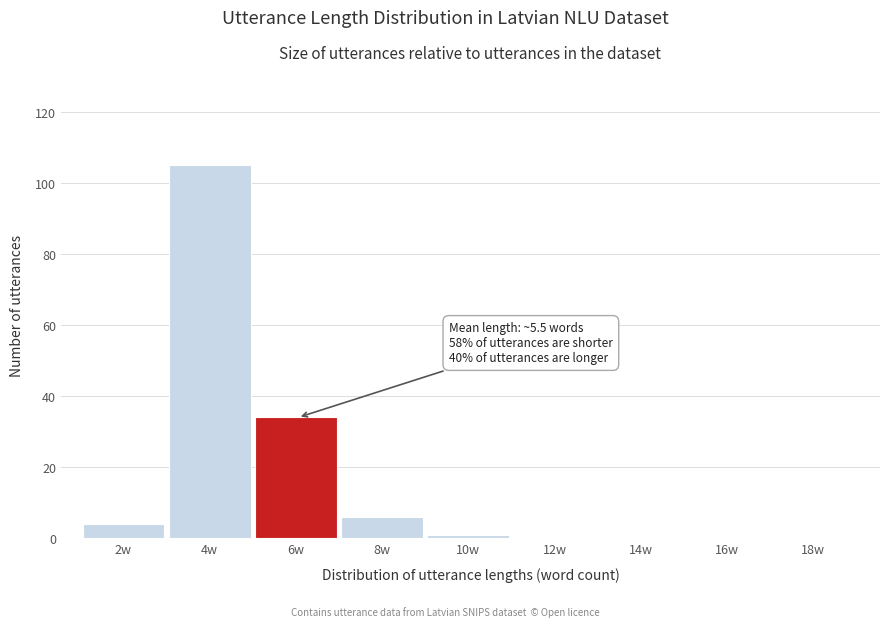

Reading left to right, list all the values displayed in this chart.

2w=4	4w=105	6w=34	8w=6	10w=1	12w=0	14w=0	16w=0	18w=0